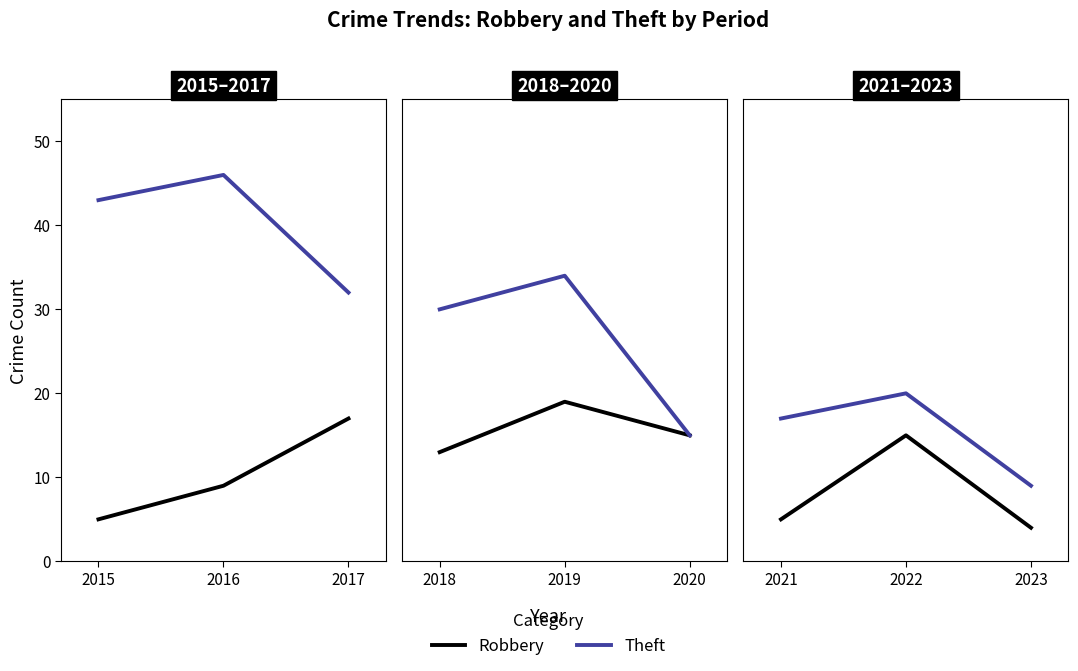

Rank the series by their maximum value, from lowest to highest.

Robbery, Theft